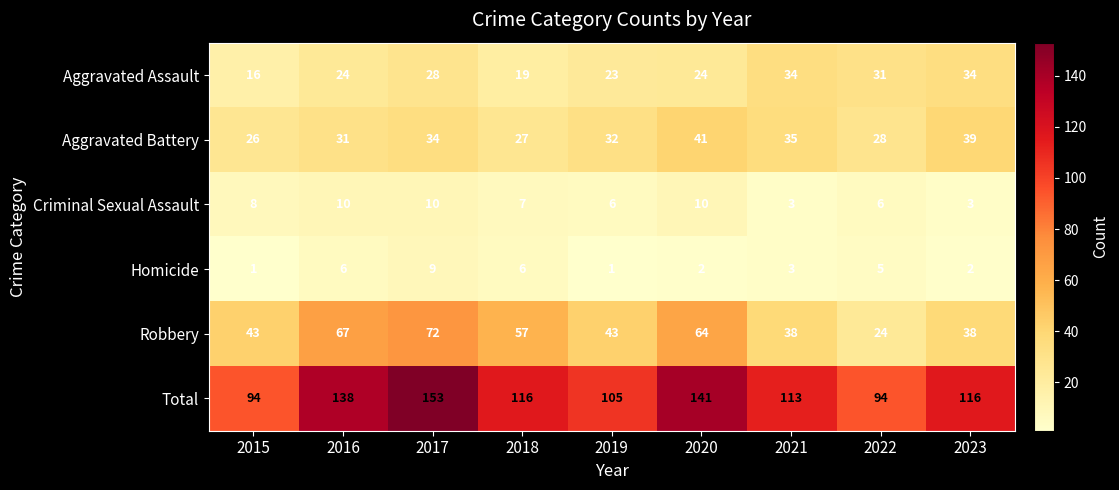

The Homicide series shows 1 at 2015. True or false?

True